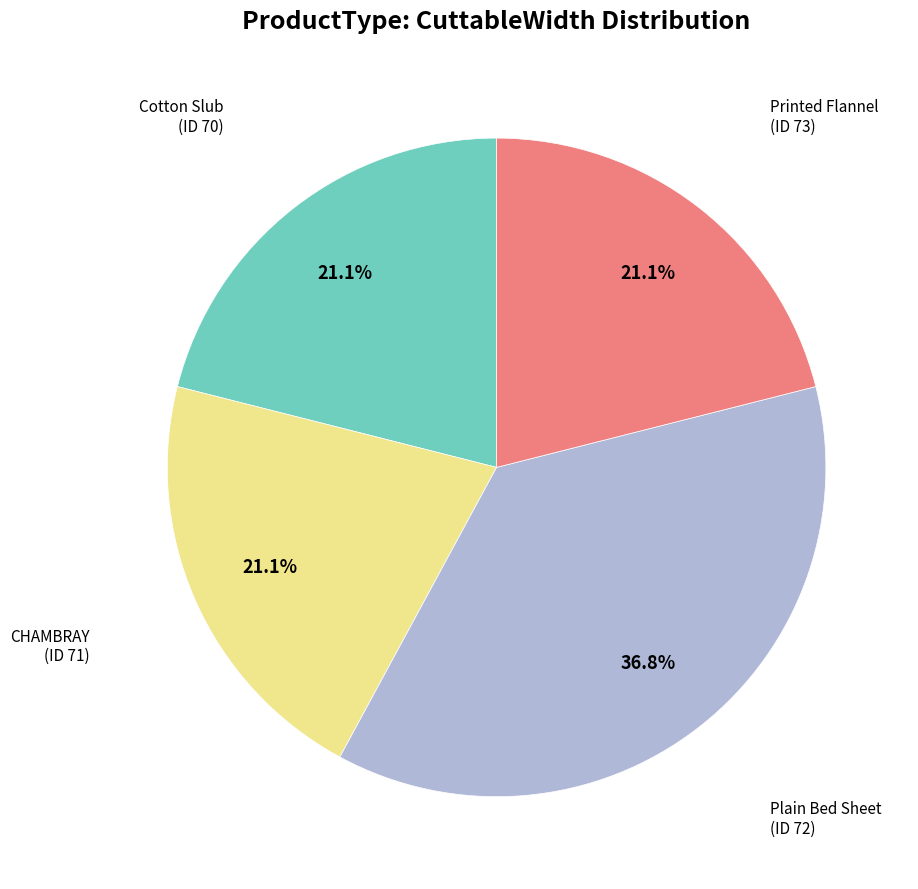

Is there any slice that represents more than half of the pie?

No